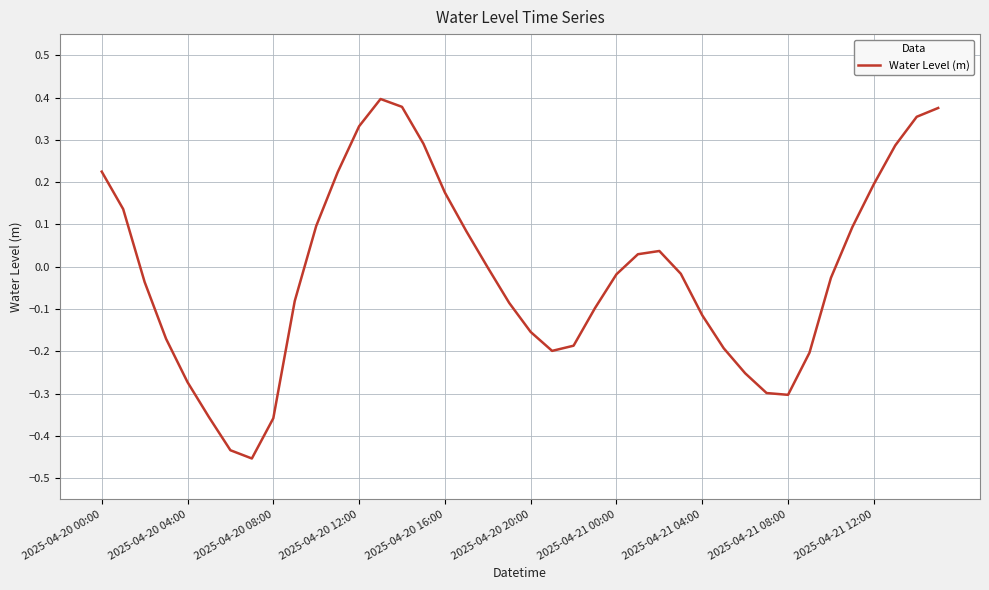

How many lines are shown in the chart?

1